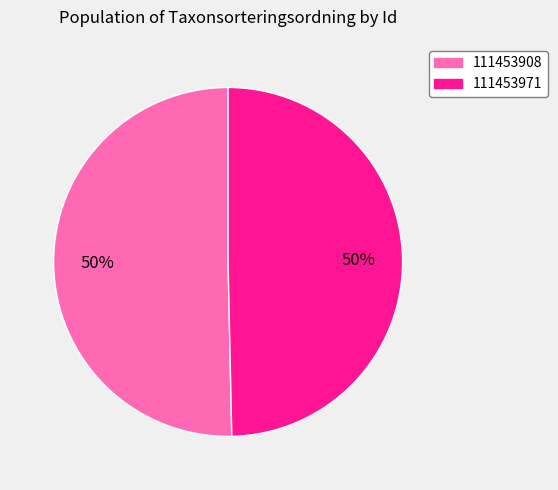

Is it true that 111453908 is 42% of the pie?

False